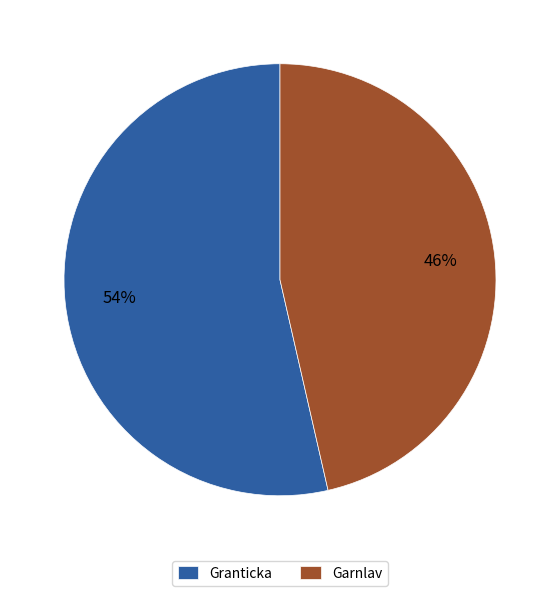

Rank the categories by value from lowest to highest.

Garnlav, Granticka